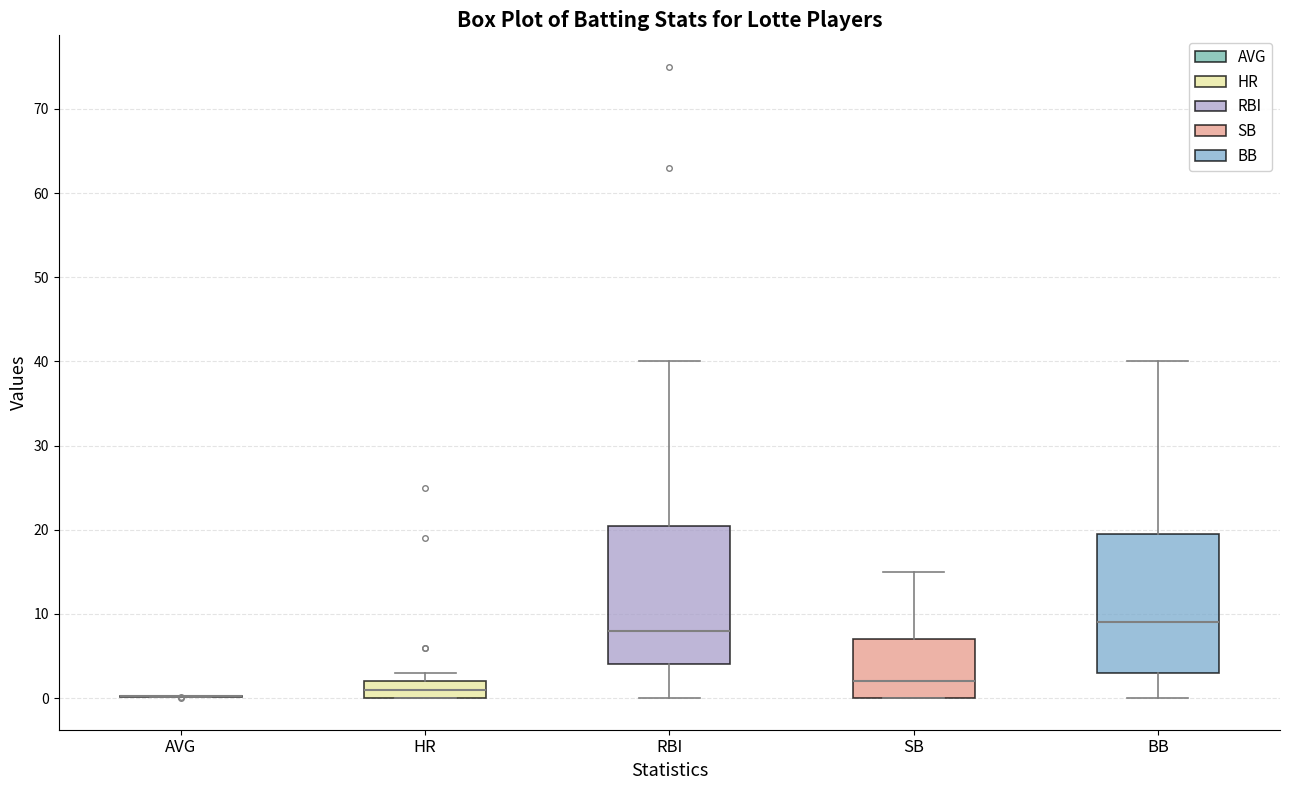

Where is the lower edge of the box for BB on the y-axis? The values are not printed on the chart, so give them approximately, as read against the axis.

3